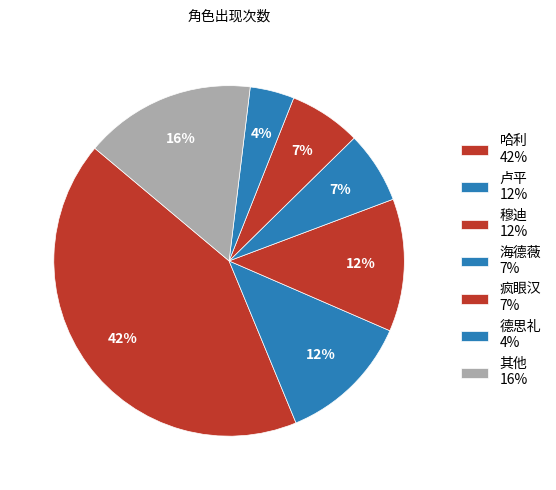

Count the number of slices in the pie.

7